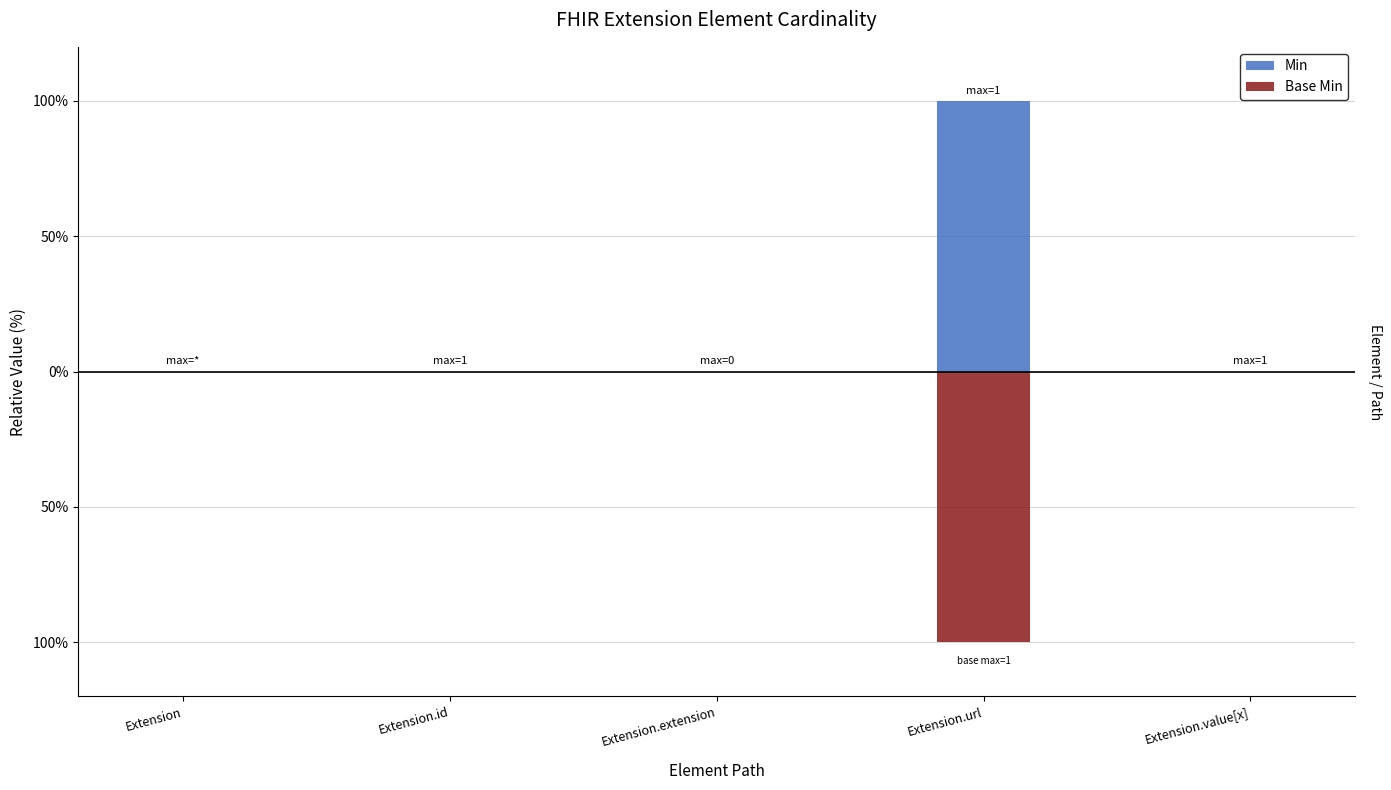

What is the lowest value of the Base Min series?

-1